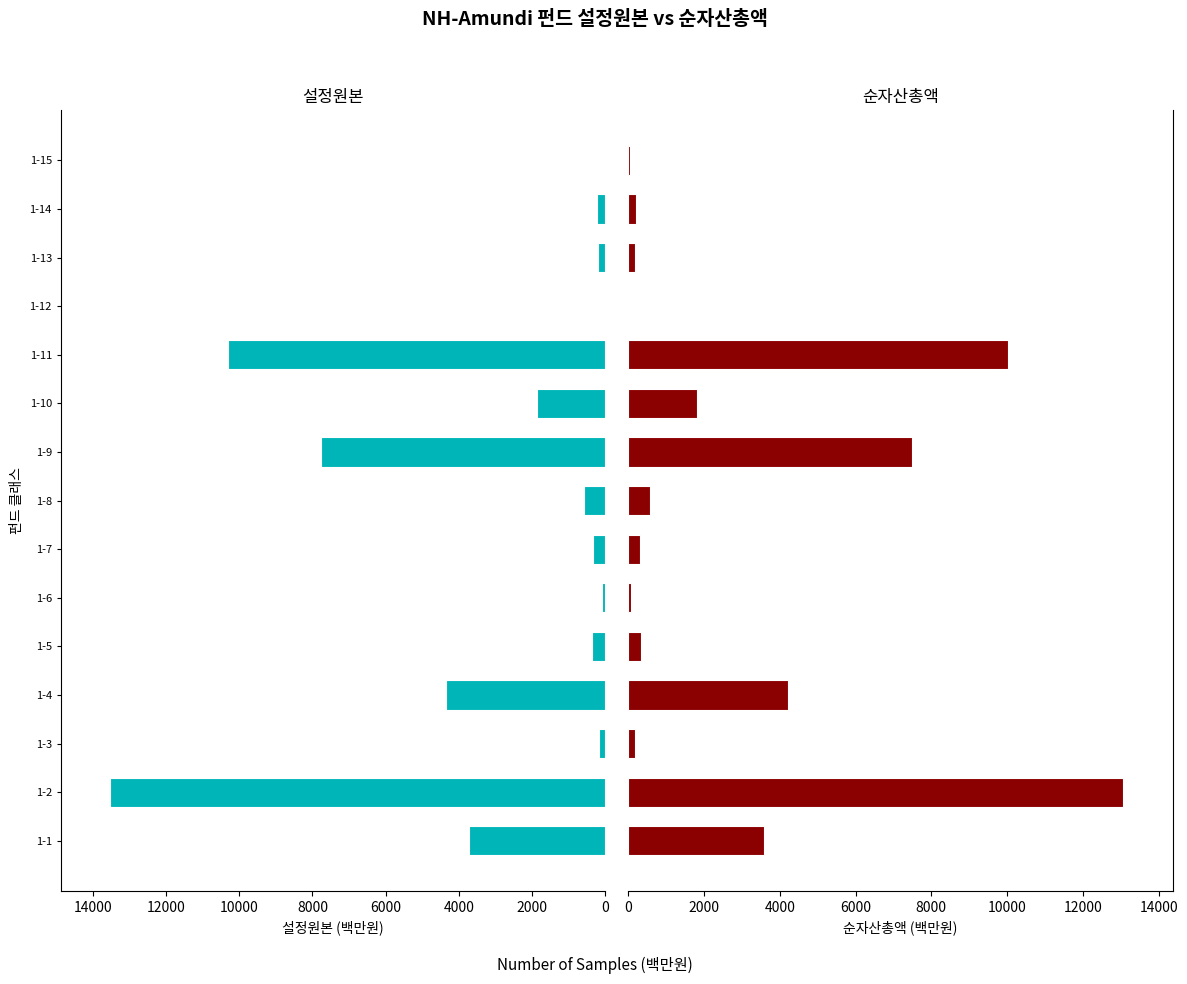

What is the difference between the maximum and minimum values in the 순자산총액 series?

13059